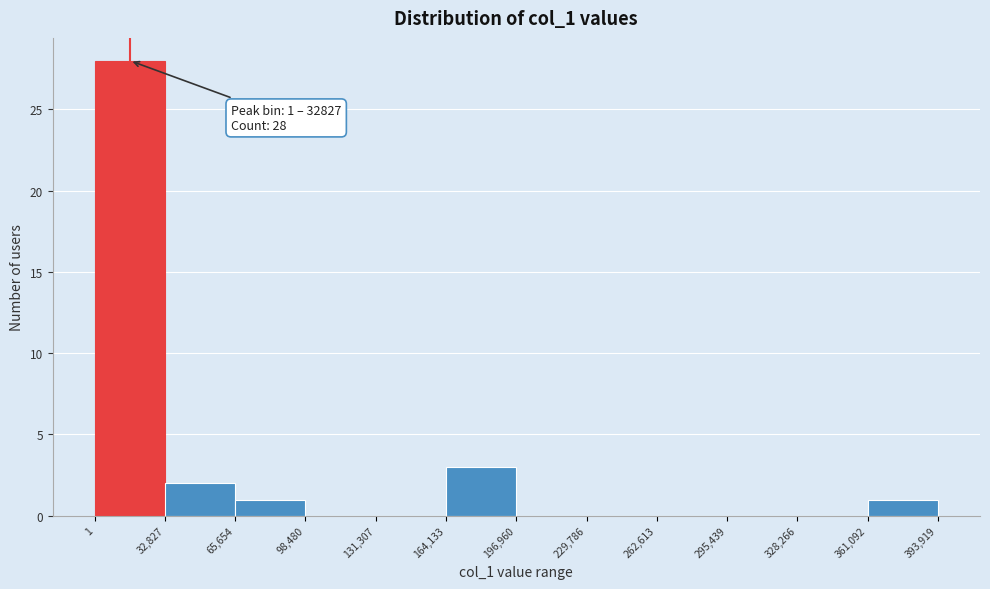

Over which range of the x-axis is the bar tallest?

1 to 32,827